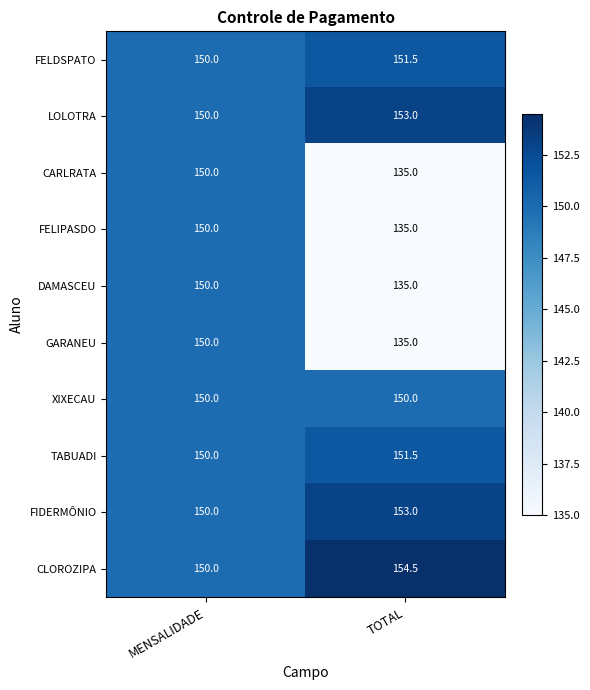

The value of GARANEU at MENSALIDADE is 150.0. True or false?

True